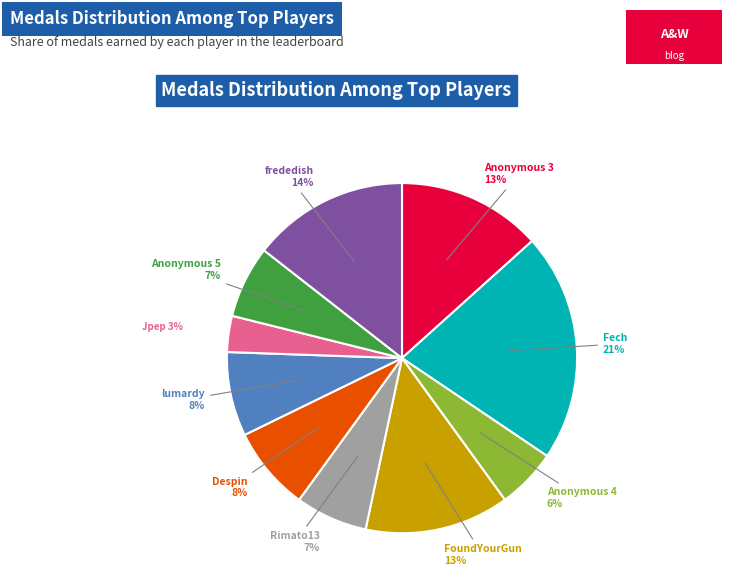

Which slice is the smallest?

Jpep